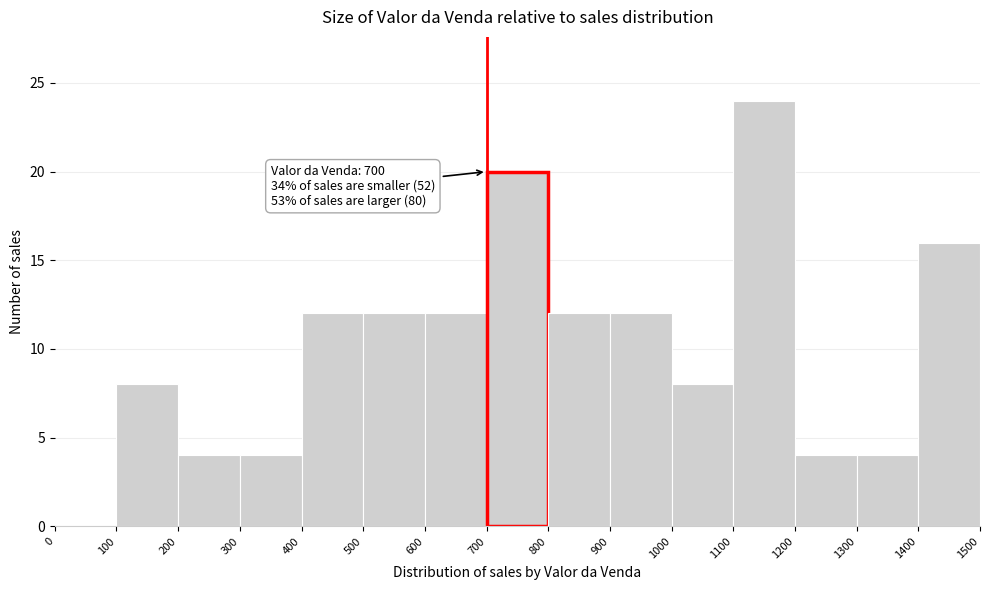

Over which range of the x-axis is the bar tallest?

1100 to 1200